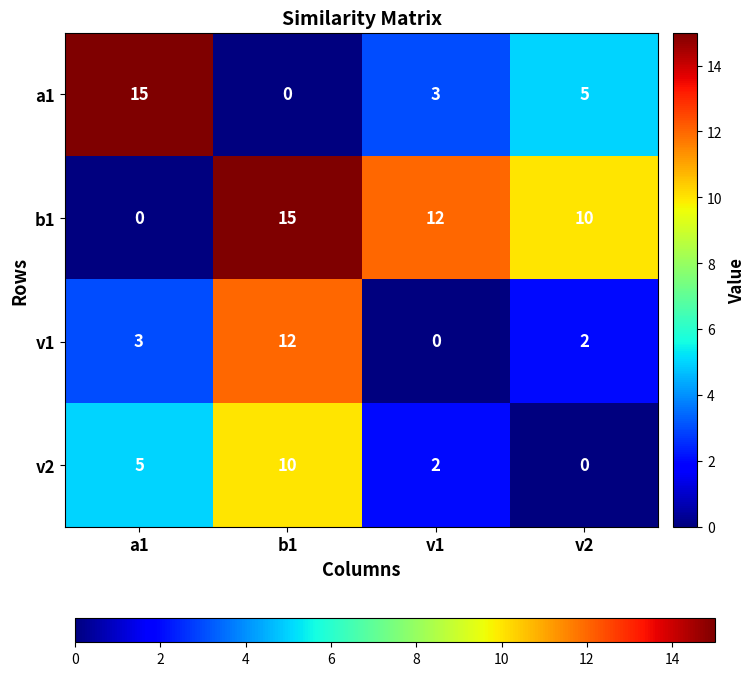

Which category has the lowest value in the v2 series?

v2